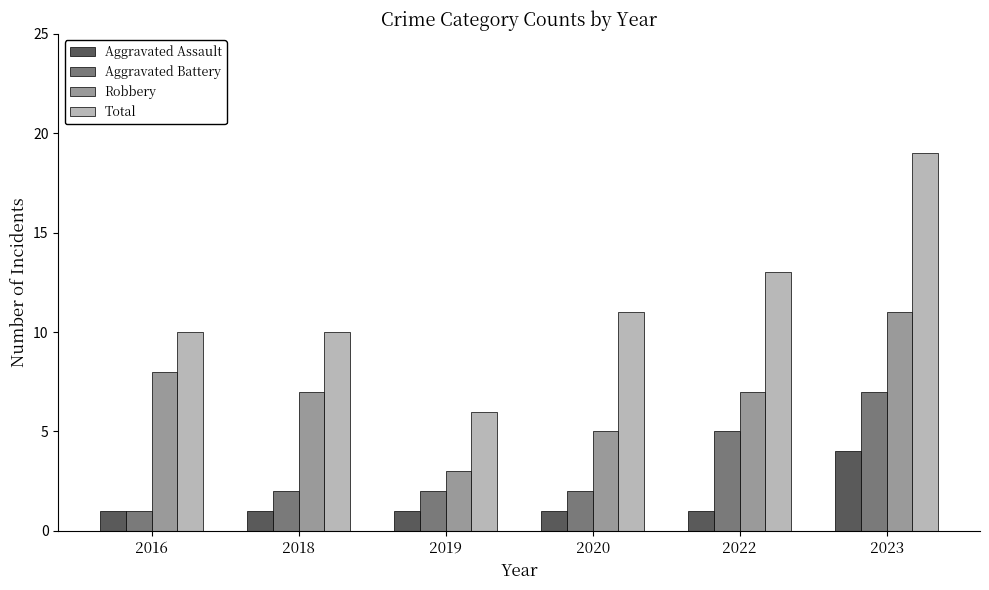

List the series in order of their overall mean, lowest first.

Aggravated Assault, Aggravated Battery, Robbery, Total